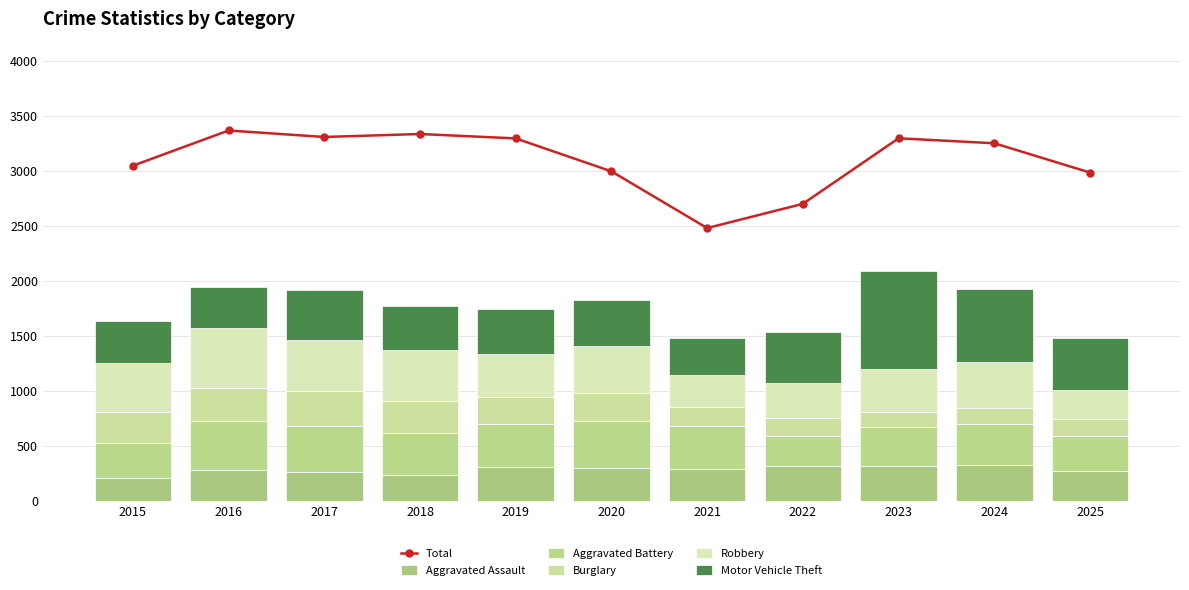

What are all the series names shown in the legend?

Total, Aggravated Assault, Aggravated Battery, Burglary, Robbery, Motor Vehicle Theft